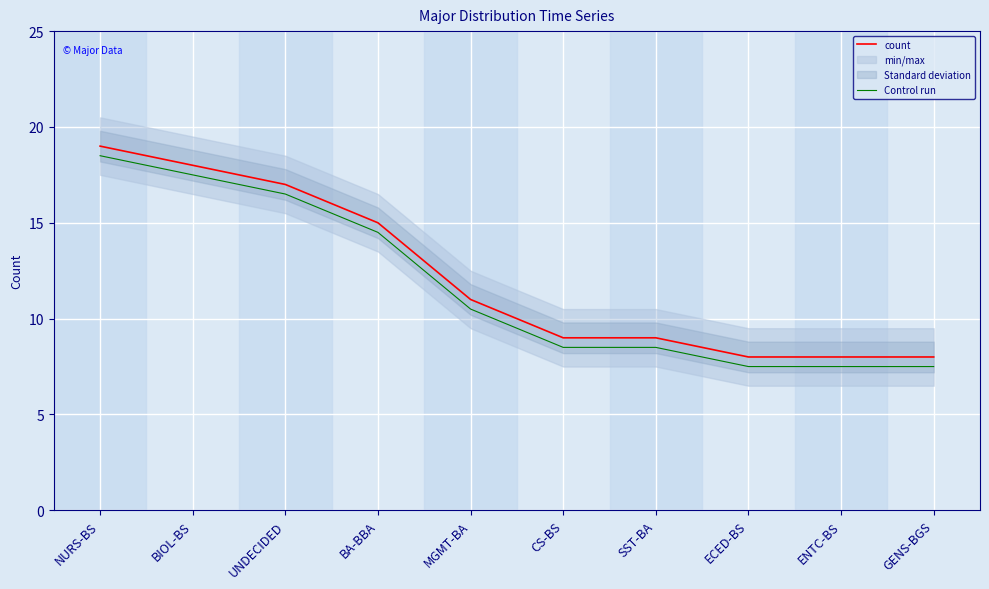

Is this an area chart (filled region under the line)?

No